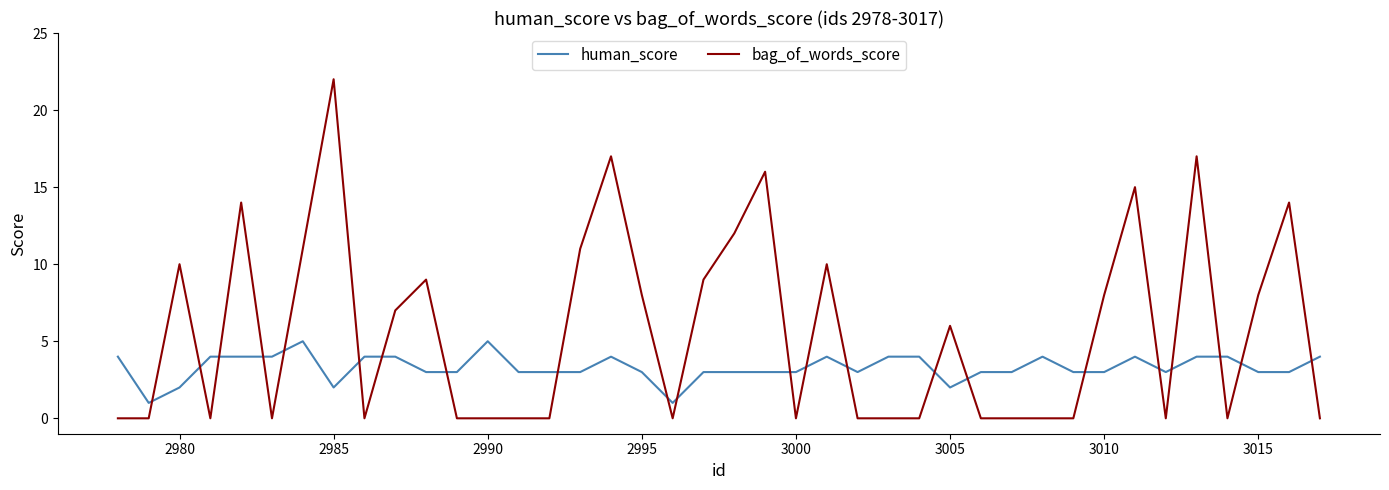

What is the sum of all human_score values?

132